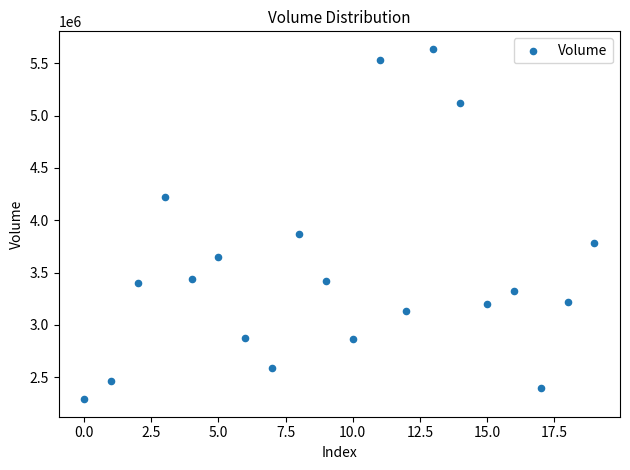

What is the range of Y values (max minus min)?

3349800